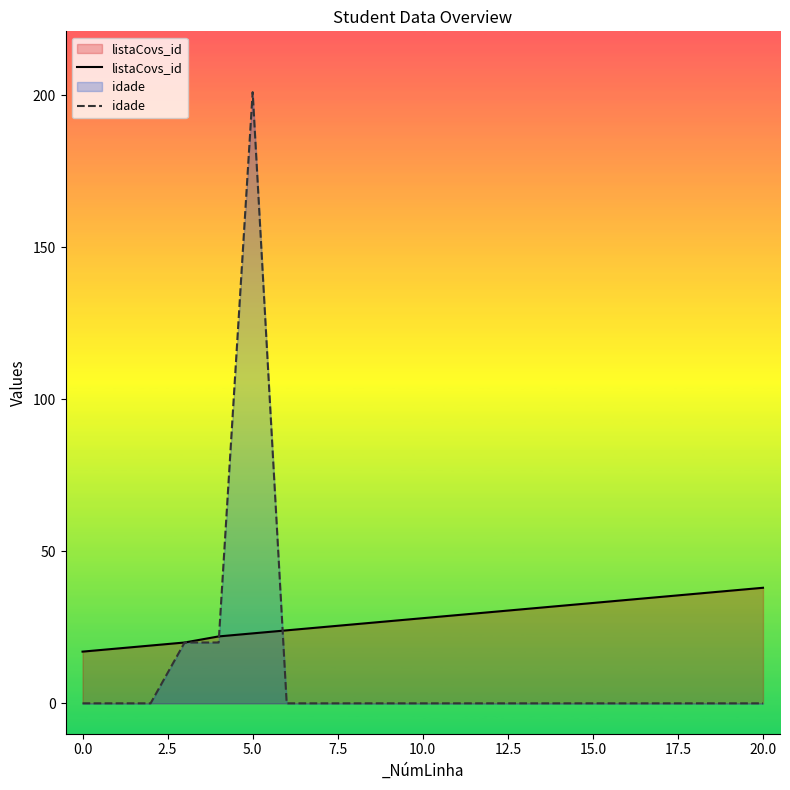

How many data points in idade are above 0?

3